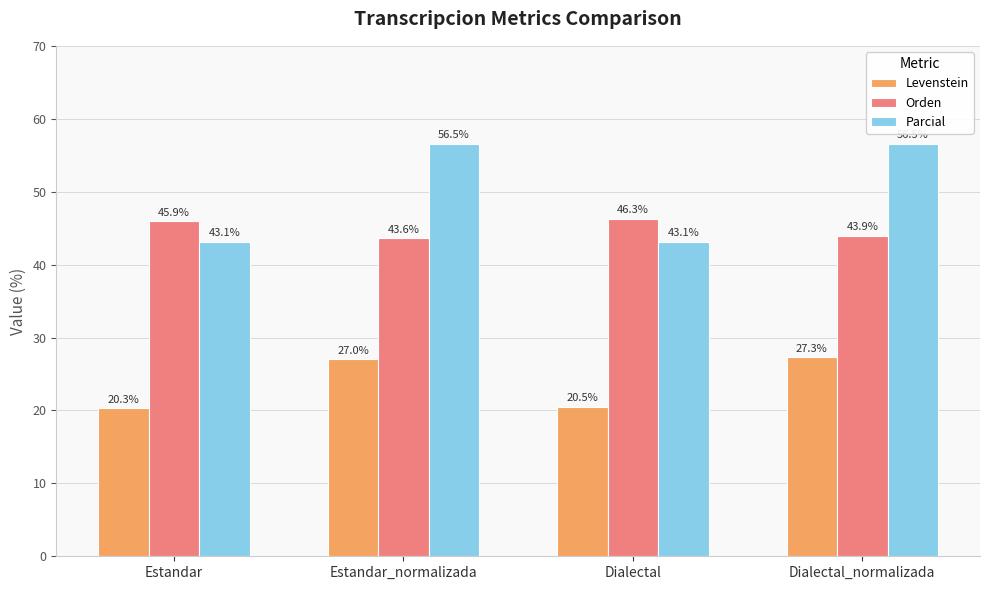

Rank the series by their maximum value, from lowest to highest.

Levenstein, Orden, Parcial